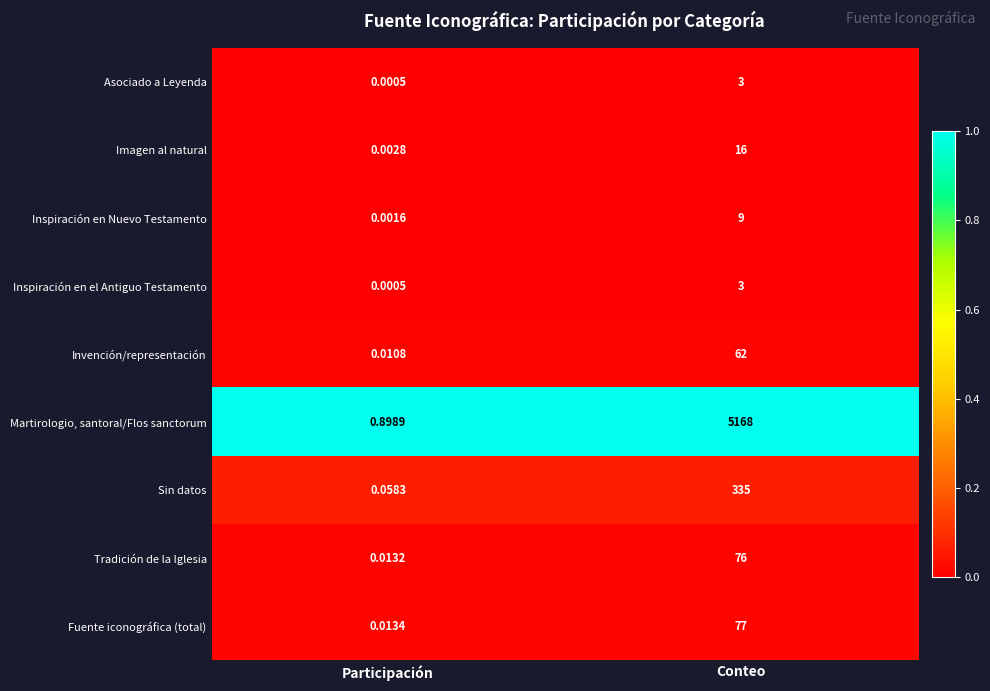

Count the number of data series in this chart.

9